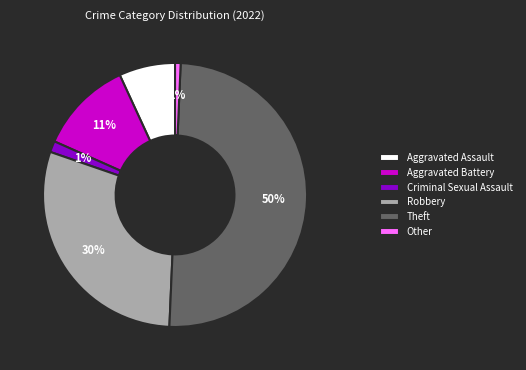

To the nearest percent, what is the difference between the largest and smallest slice percentages?

49%